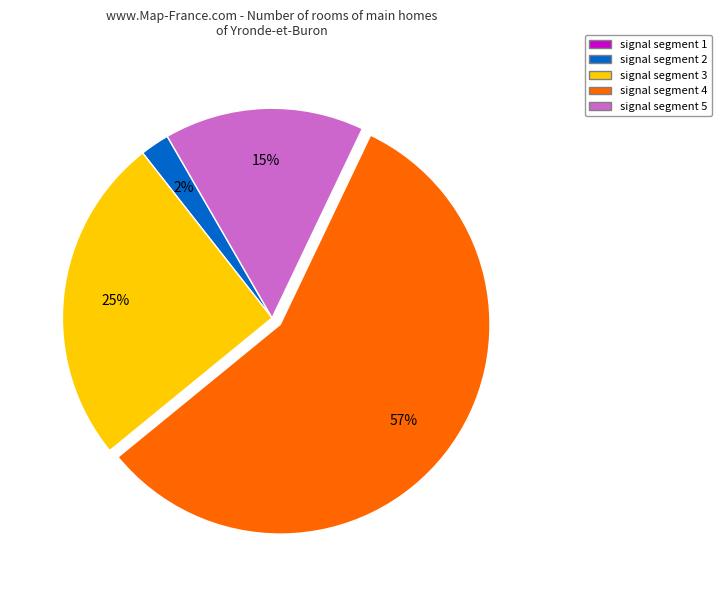

To the nearest percent, what is the average slice percentage?

25%